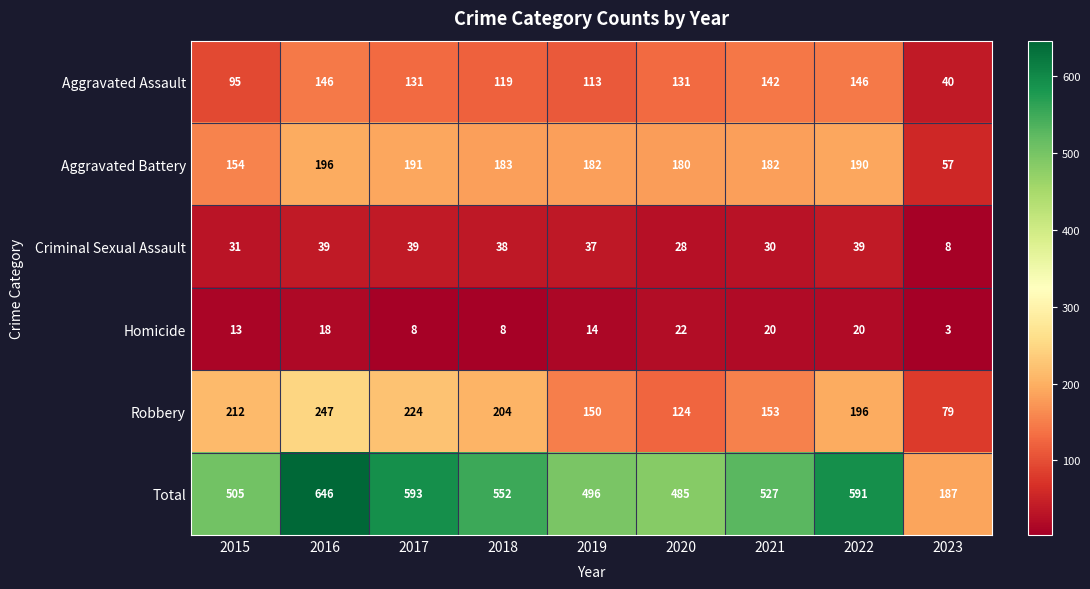

At which category is the sum across all series the highest?

2016